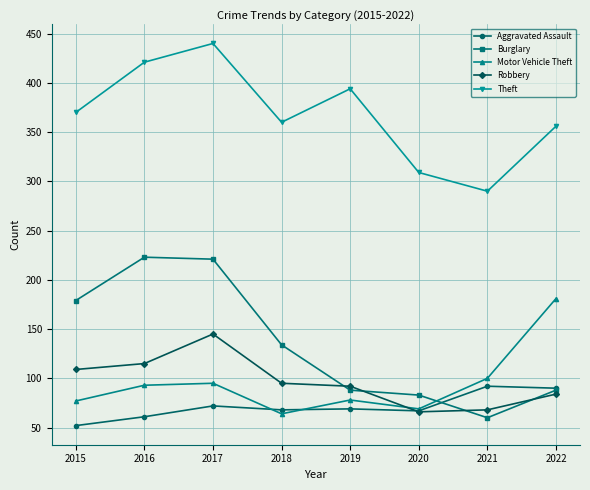

What is the difference between the maximum and second lowest values in the Burglary series?

140